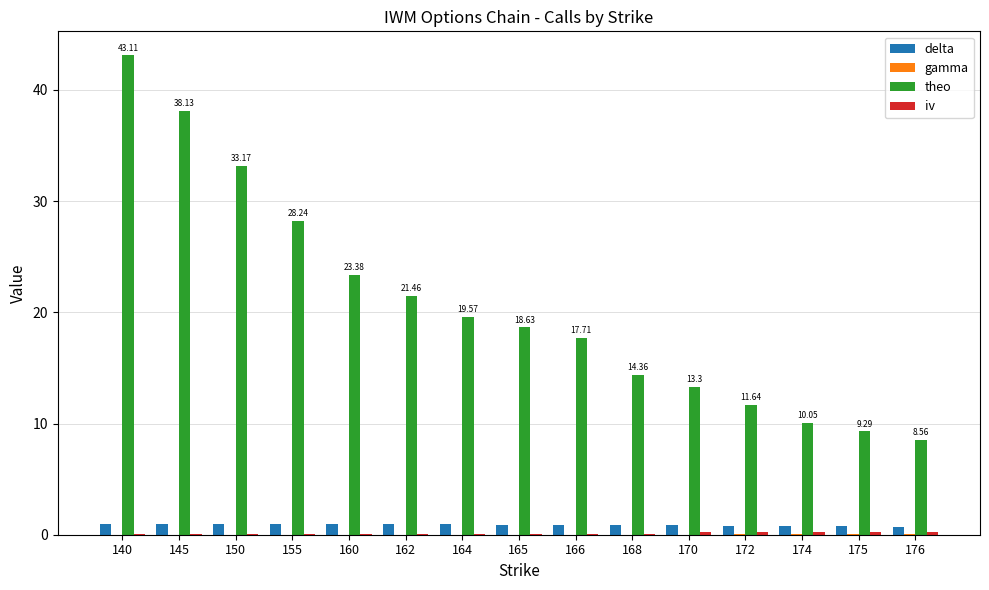

At which category is the sum across all series the highest?

140